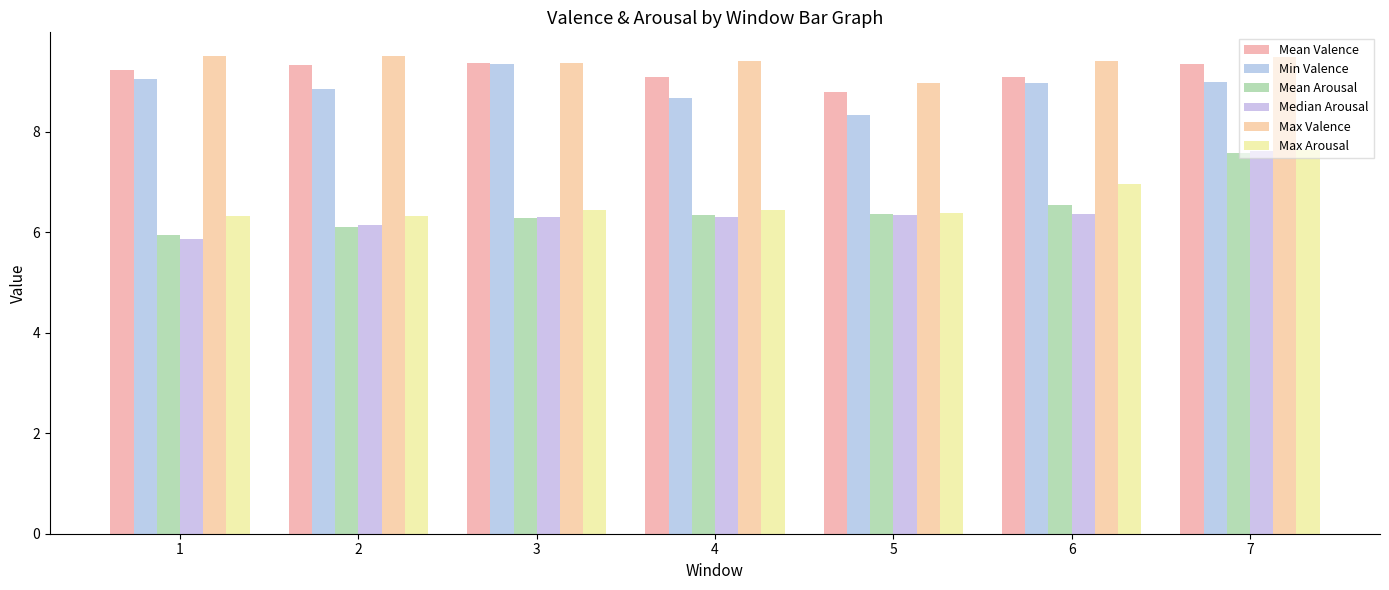

Reading right to left, what are all the values shown in this chart?

Mean Valence: 9.3	9.1	8.8	9.1	9.4	9.3	9.2
Min Valence: 9.0	9.0	8.3	8.7	9.4	8.8	9.0
Mean Arousal: 7.6	6.5	6.4	6.3	6.3	6.1	5.9
Median Arousal: 7.6	6.4	6.3	6.3	6.3	6.1	5.9
Max Valence: 9.5	9.4	9.0	9.4	9.4	9.5	9.5
Max Arousal: 7.6	7.0	6.4	6.4	6.5	6.3	6.3